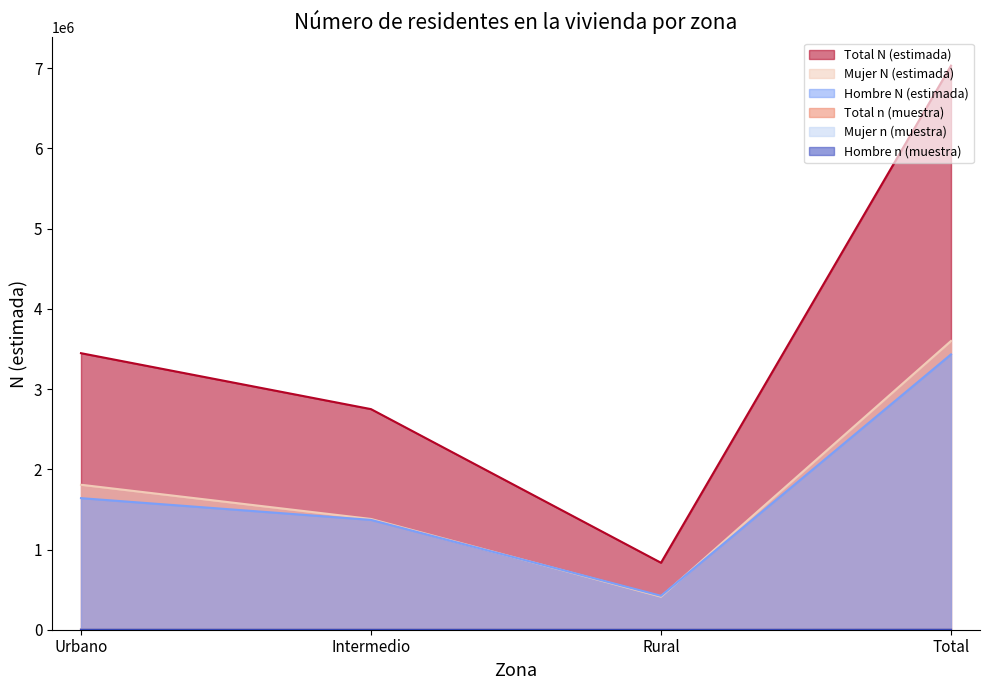

How many lines are shown in the chart?

6